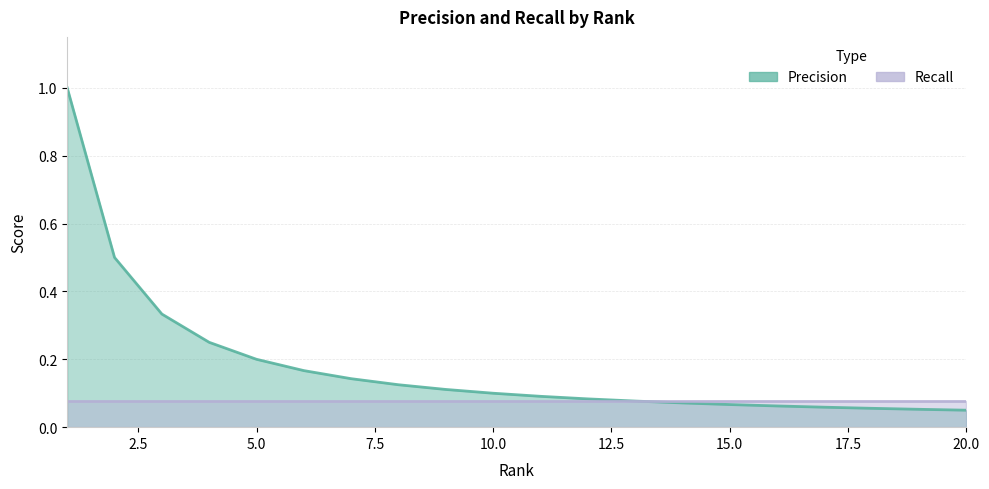

What is the value of the 9th point from the left?

0.1